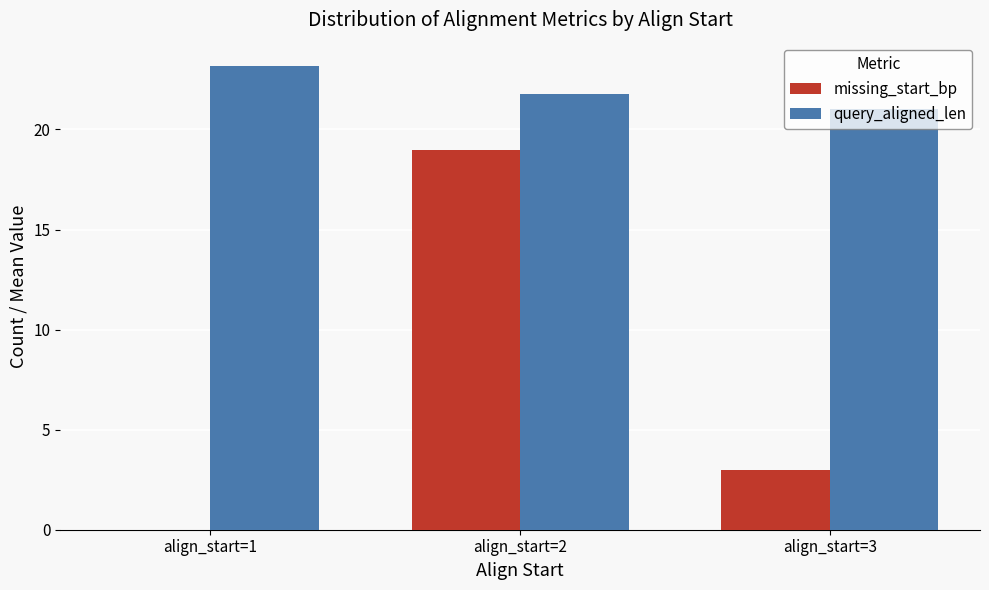

Does the chart contain stacked bars?

No